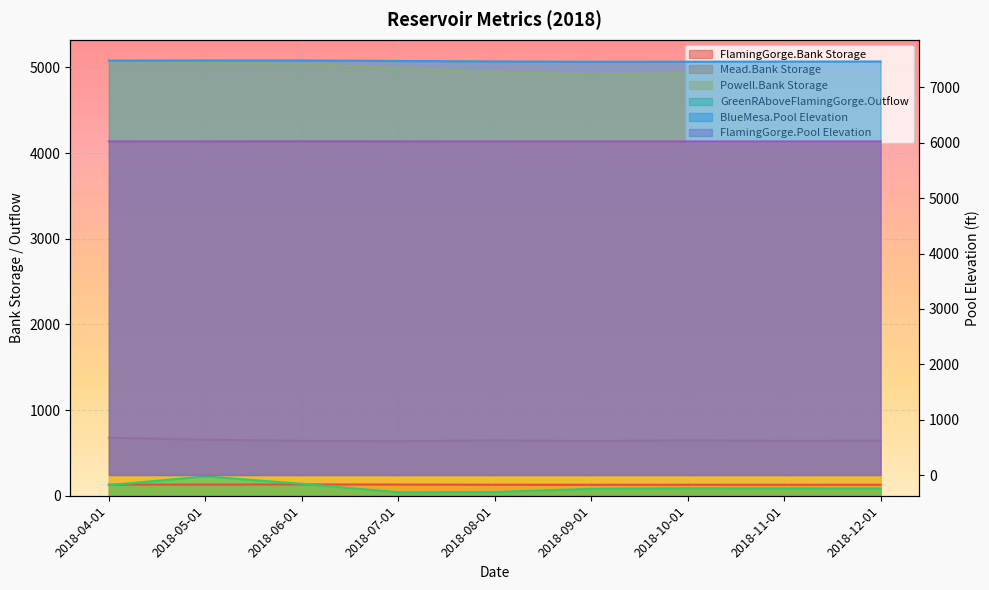

Where is Powell.Bank Storage nearest to the value 4980?

2018-07-01